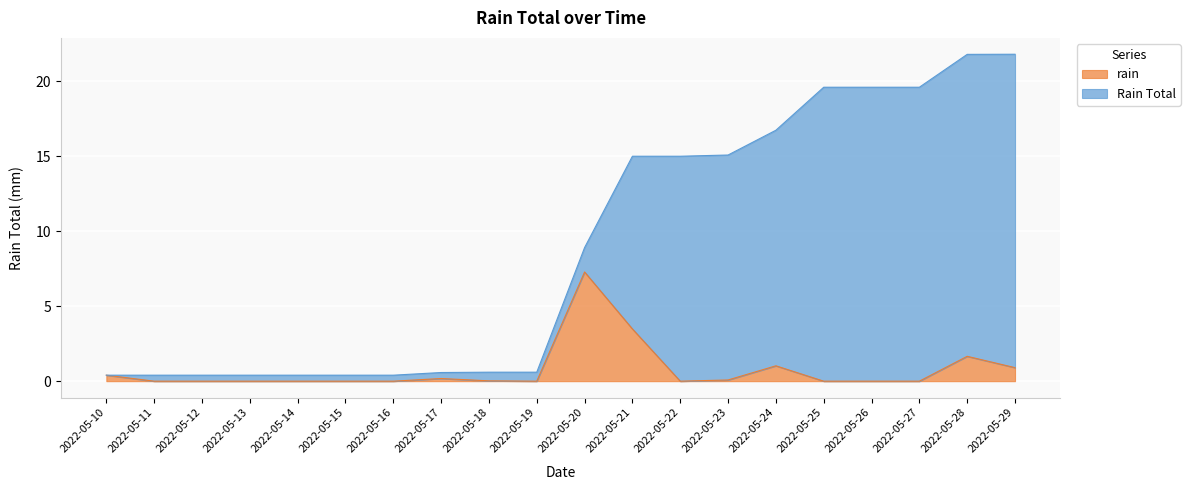

Is the value of rain at 2022-05-16 greater than the value of Rain Total at 2022-05-24?

No